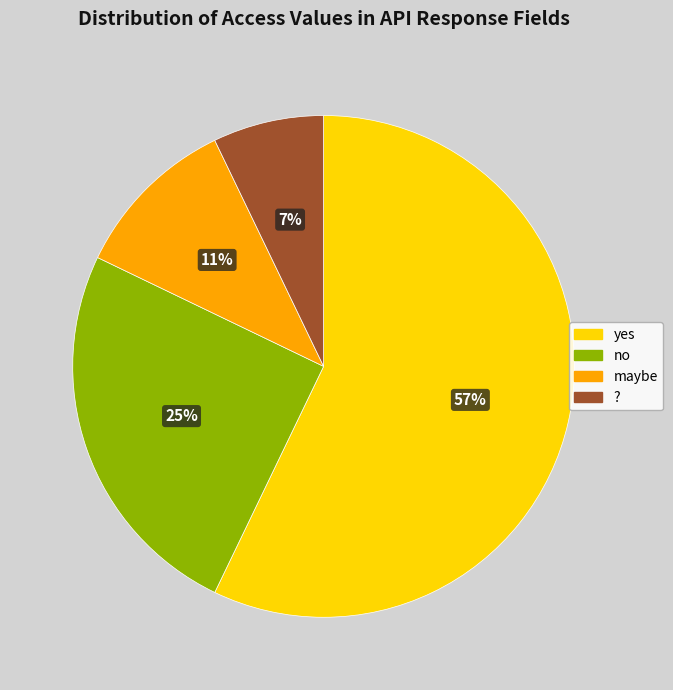

To the nearest percent, what portion does no represent?

25%